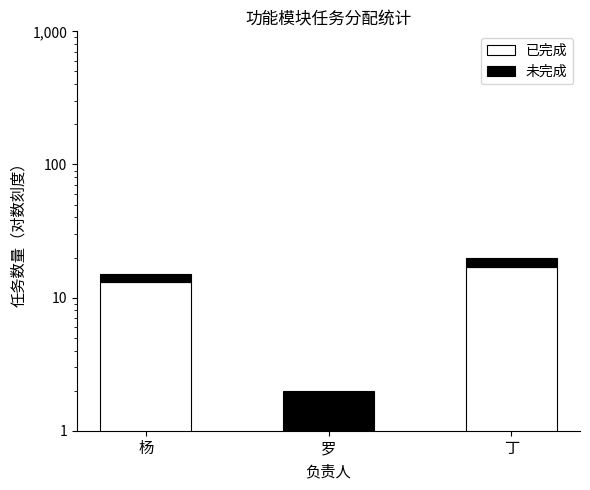

Which series has the largest total across all categories?

已完成